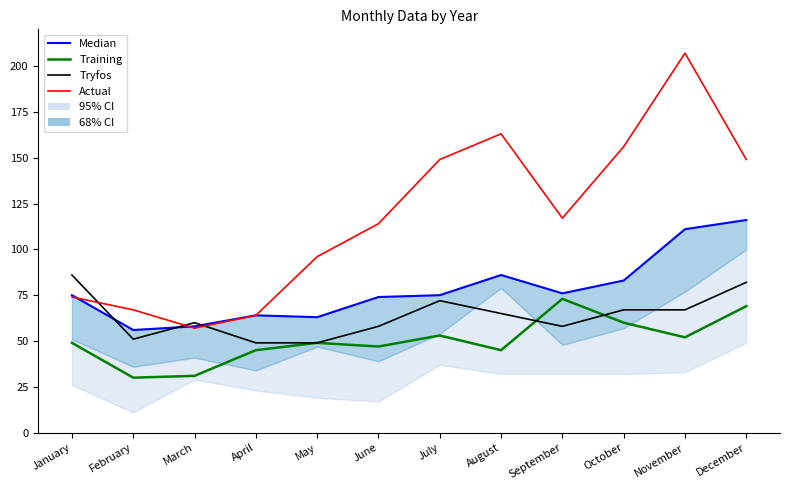

At which category does Tryfos reach its first local valley?

February